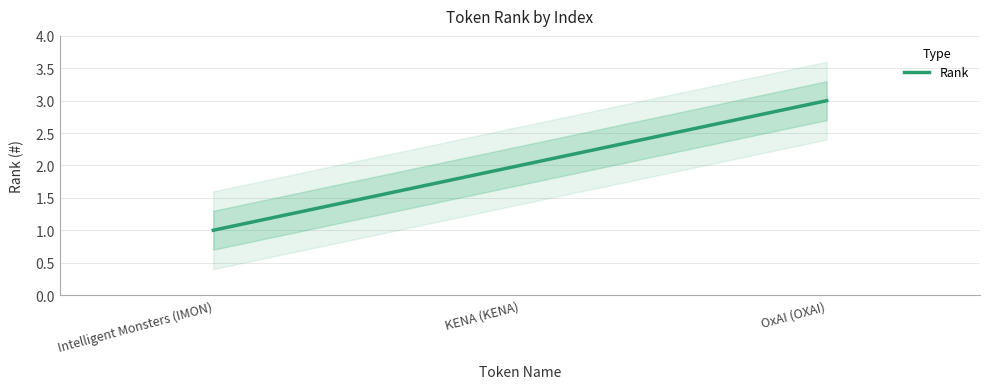

Is this an area chart (filled region under the line)?

No